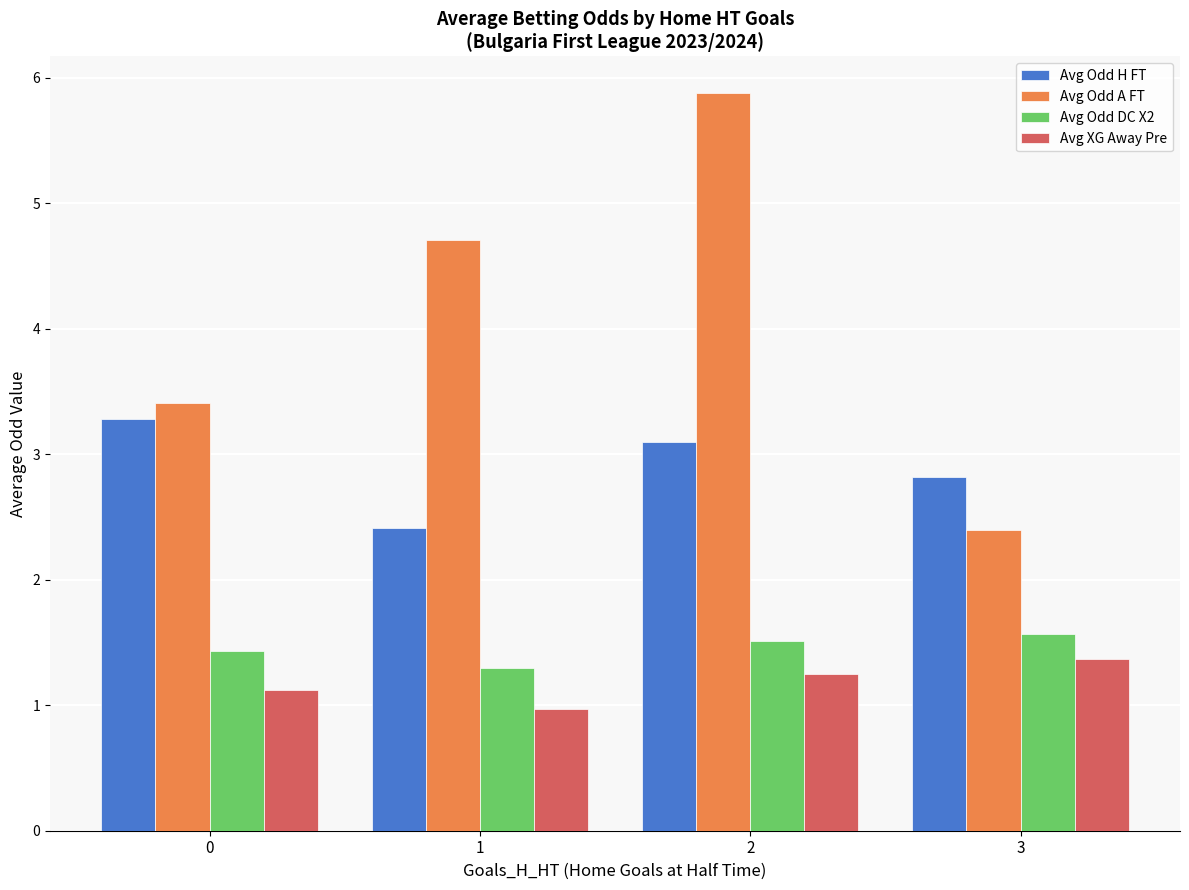

Count the number of data series in this chart.

4